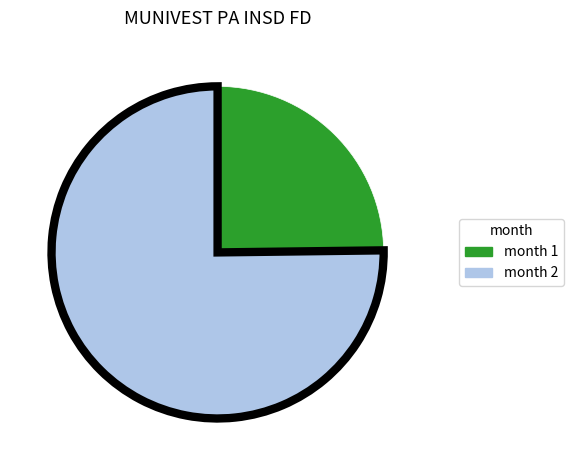

How many segments does this pie chart have?

2